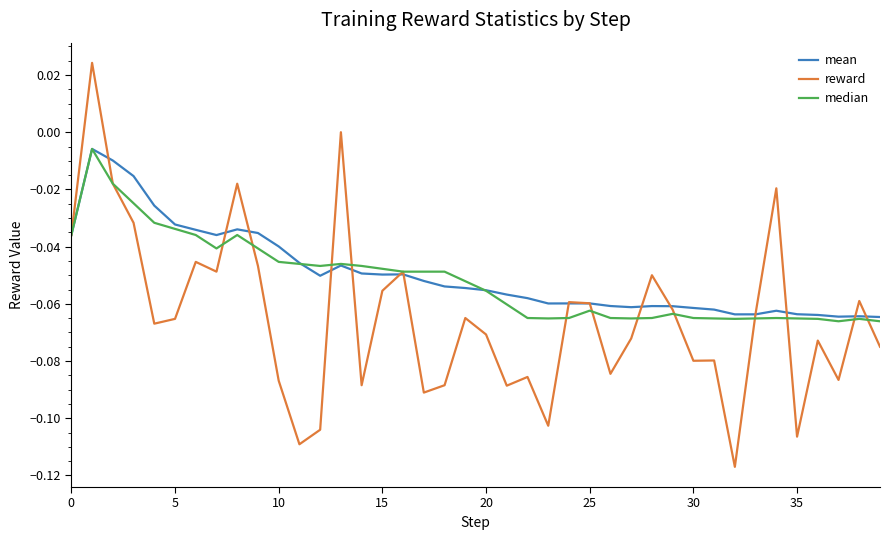

Which series has the widest spread of values?

reward